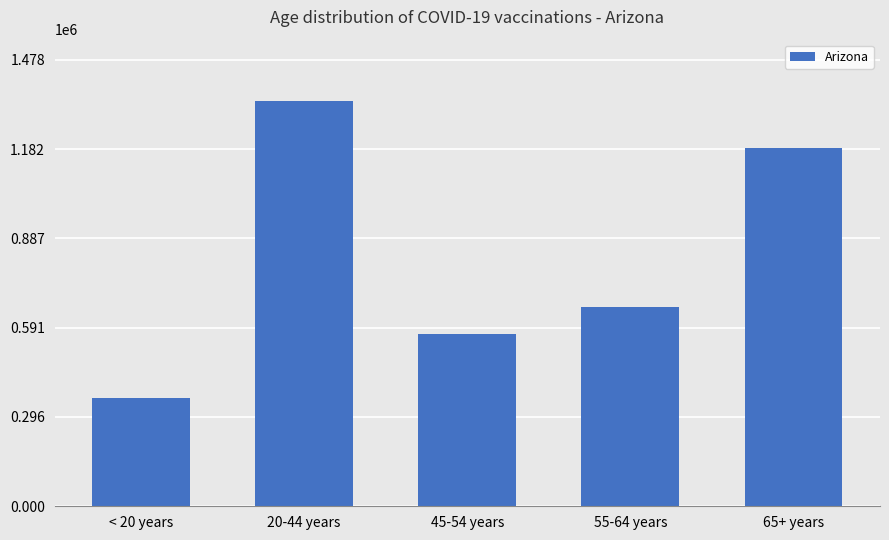

Reading left to right, what are all the values shown in this chart?

359265	1343310	568805	660500	1185671